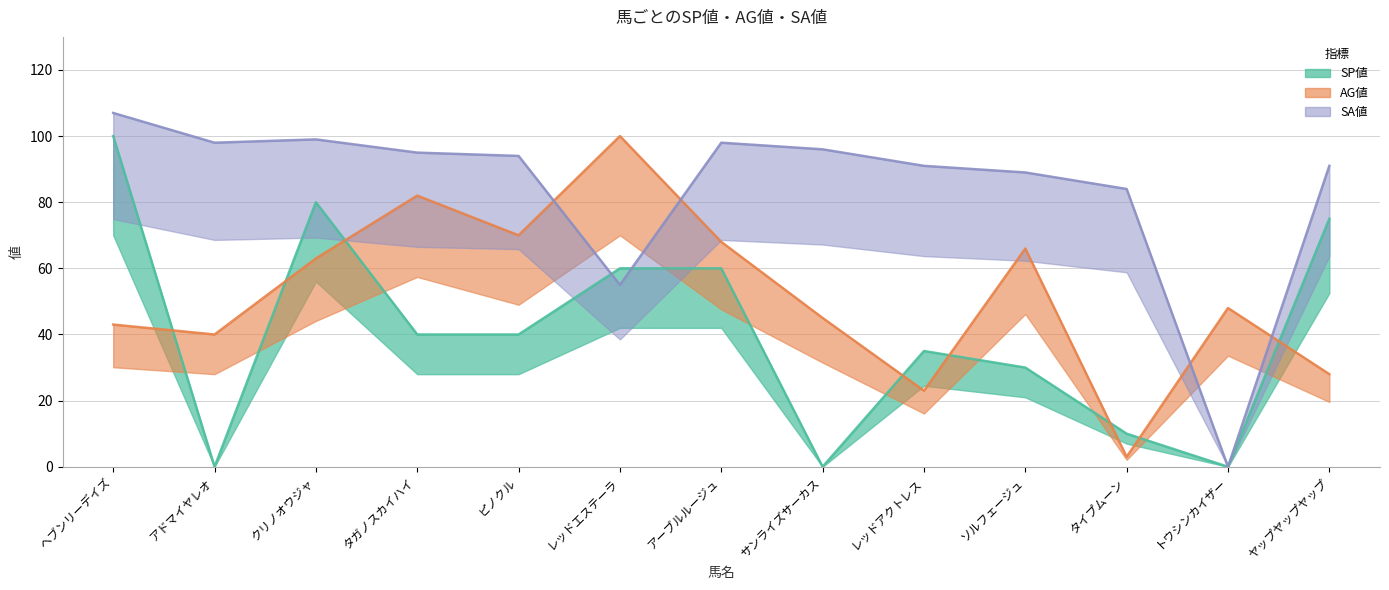

At which category does the chart reach its minimum across all series?

アドマイヤレオ